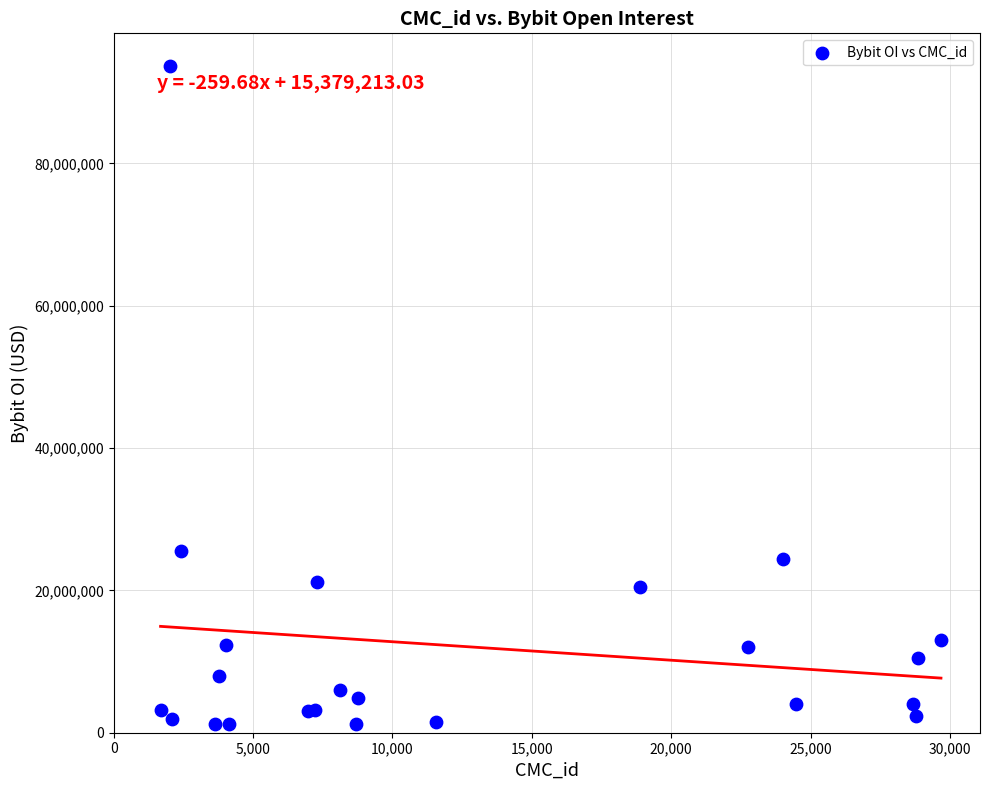

What Y value in the scatter plot is closest to 47432551?

25518374